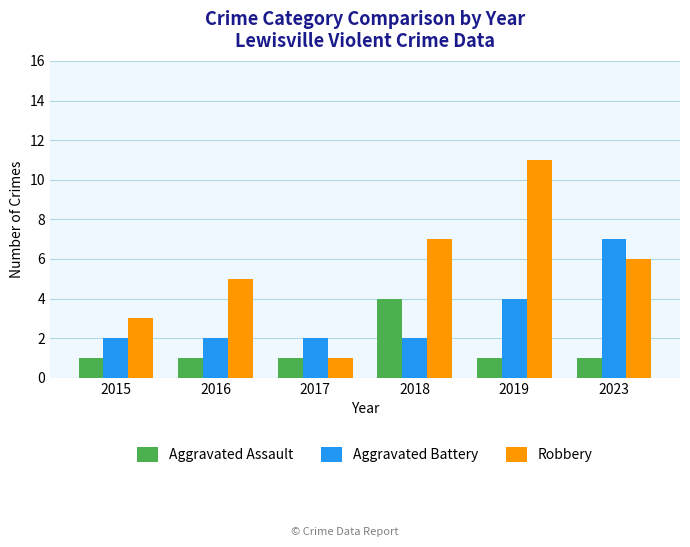

What is the maximum value for Aggravated Battery?

7